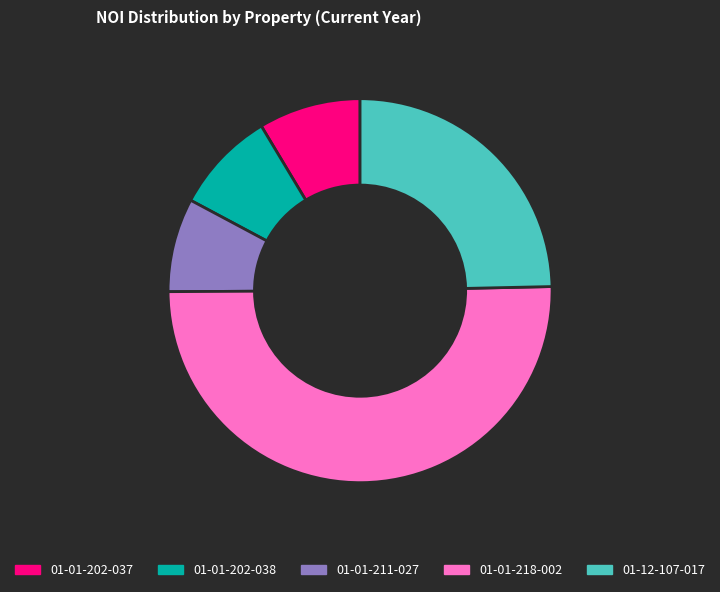

Approximately how many times larger is the value at 01-01-218-002 compared to 01-01-211-027?

6.4